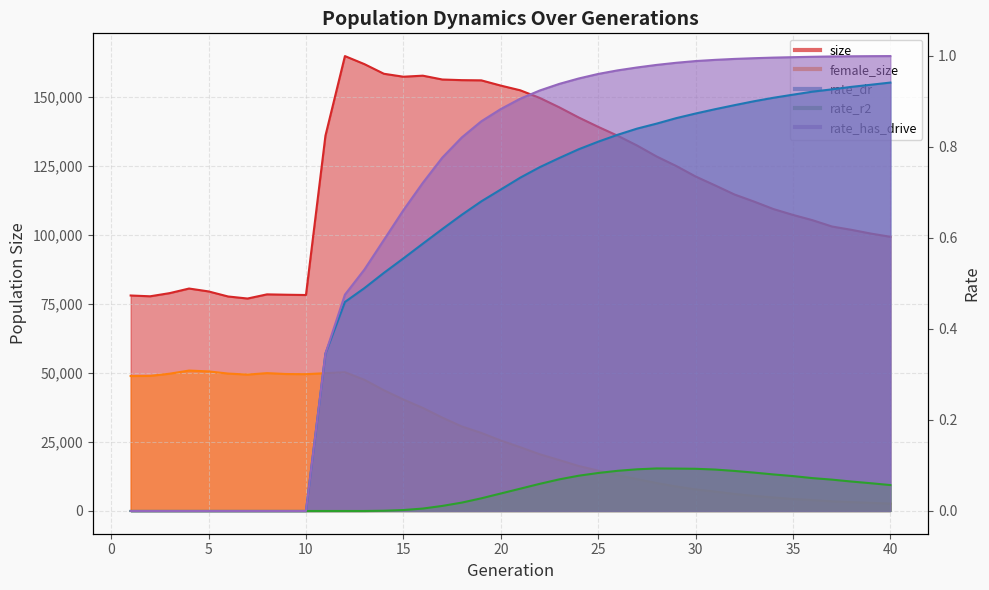

What is the sum of the size values at 14 and 22?

308205.0